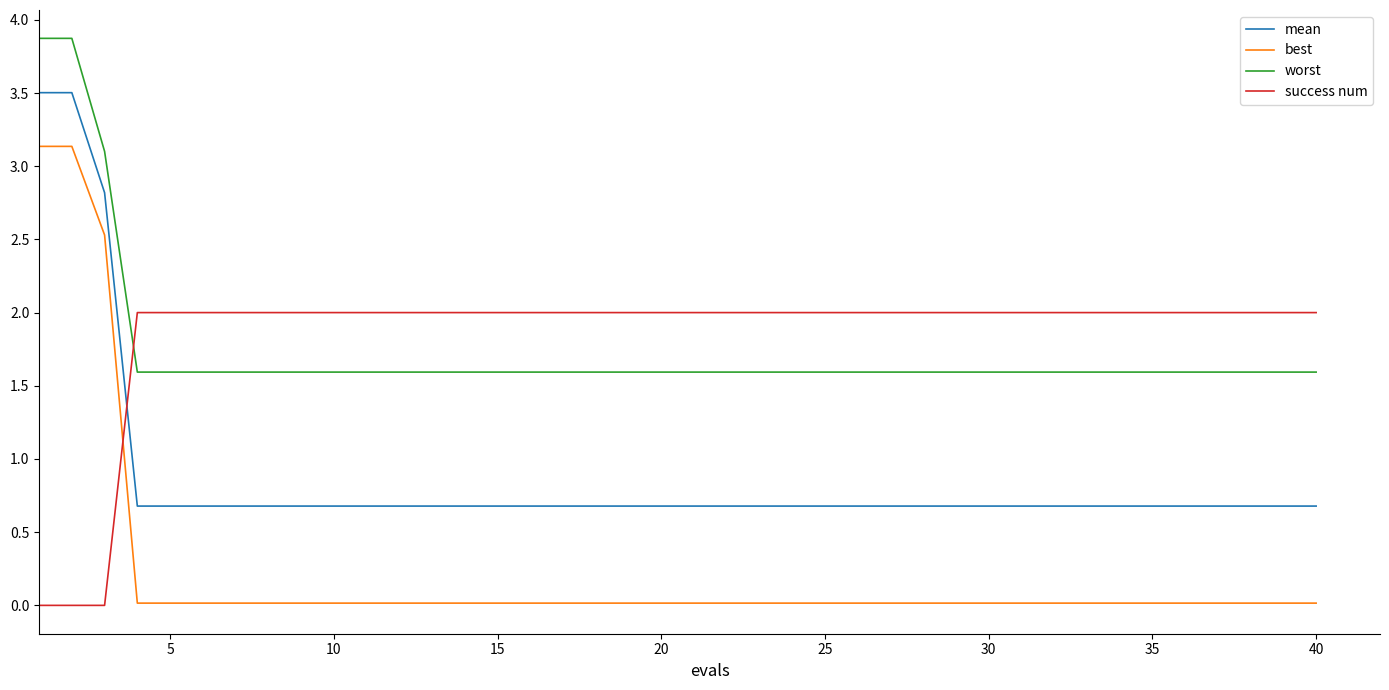

List the series in order of their peak value, highest first.

worst, mean, best, success num